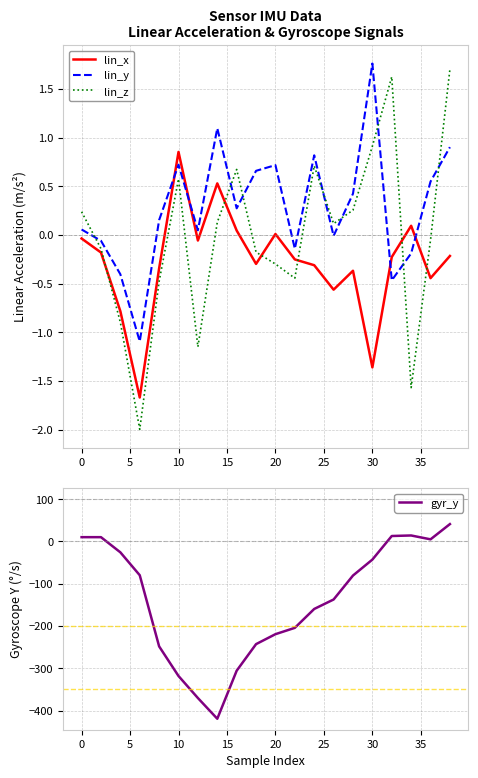

How many intersections are there between gyr_y and lin_z?

2